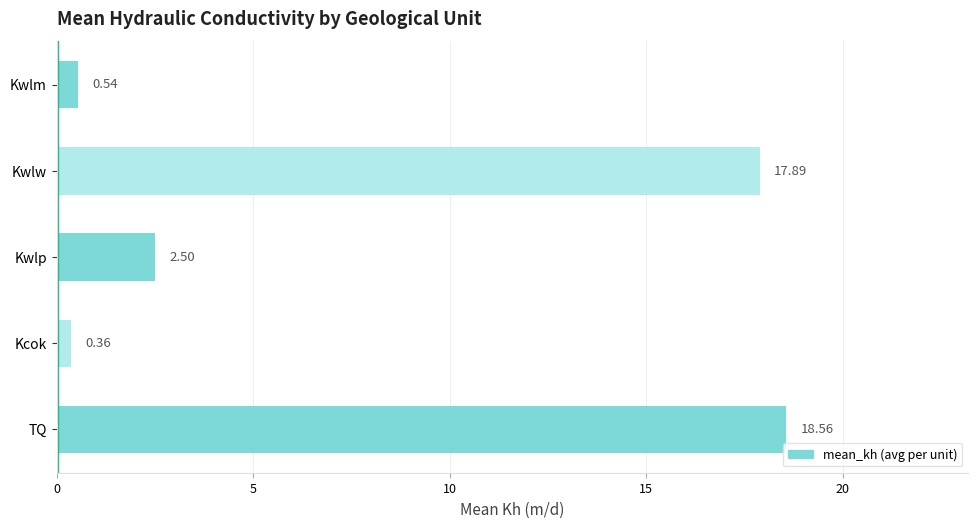

At which category does the chart reach its minimum across all series?

Kcok